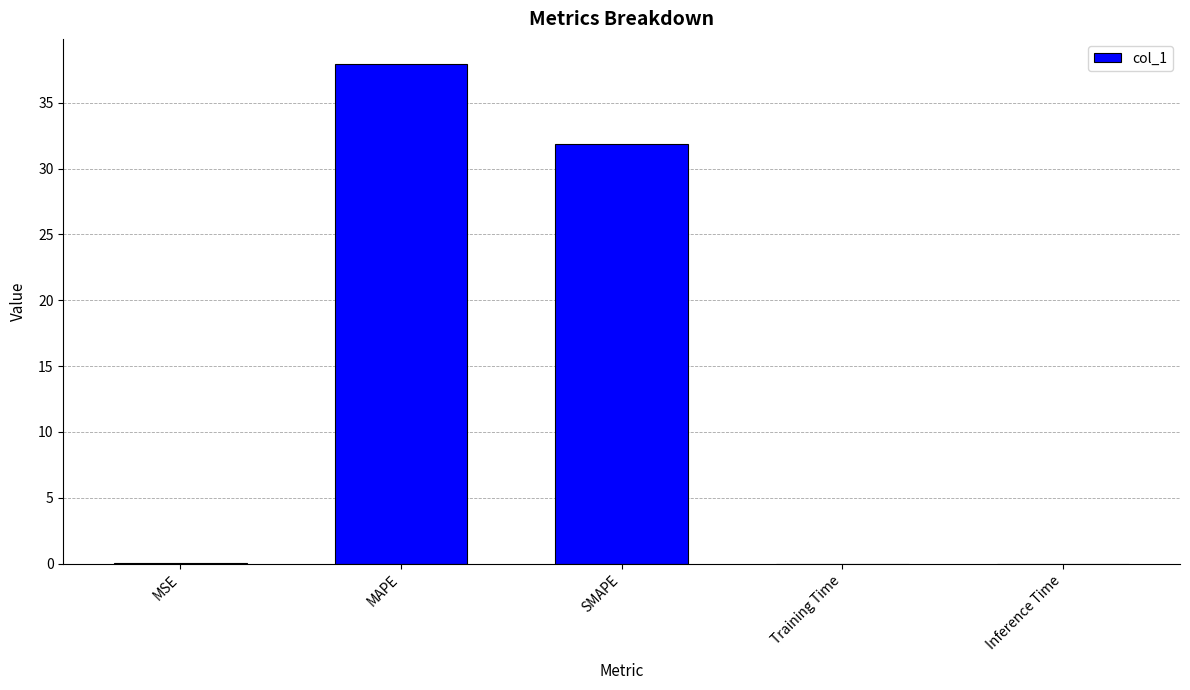

What value does the data have at MAPE?

38.0